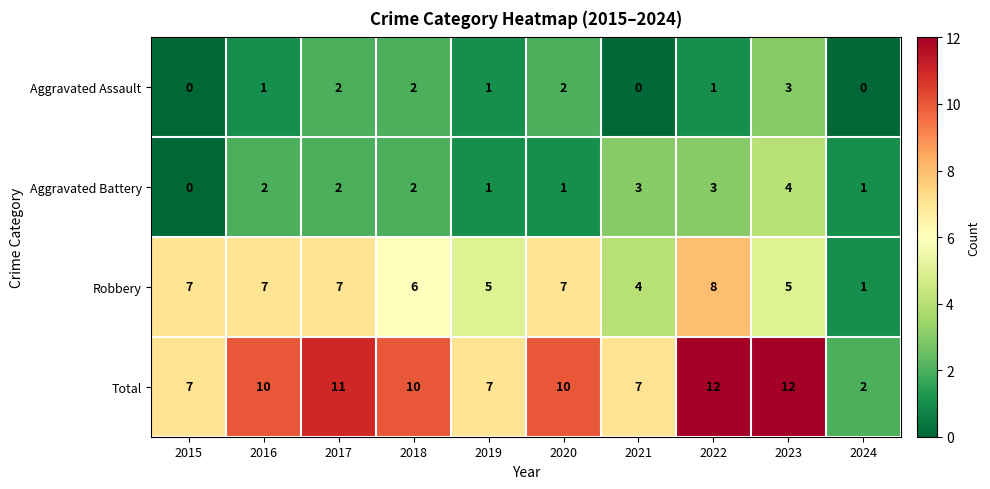

What is the highest value of the Aggravated Assault series?

3